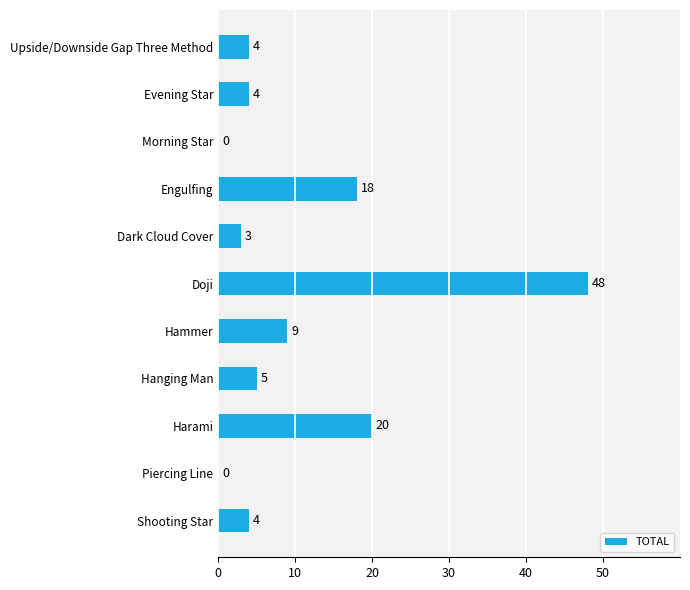

Reading top to bottom, extract all data points from this chart.

Upside/Downside Gap Three Method=4	Evening Star=4	Morning Star=0	Engulfing=18	Dark Cloud Cover=3	Doji=48	Hammer=9	Hanging Man=5	Harami=20	Piercing Line=0	Shooting Star=4